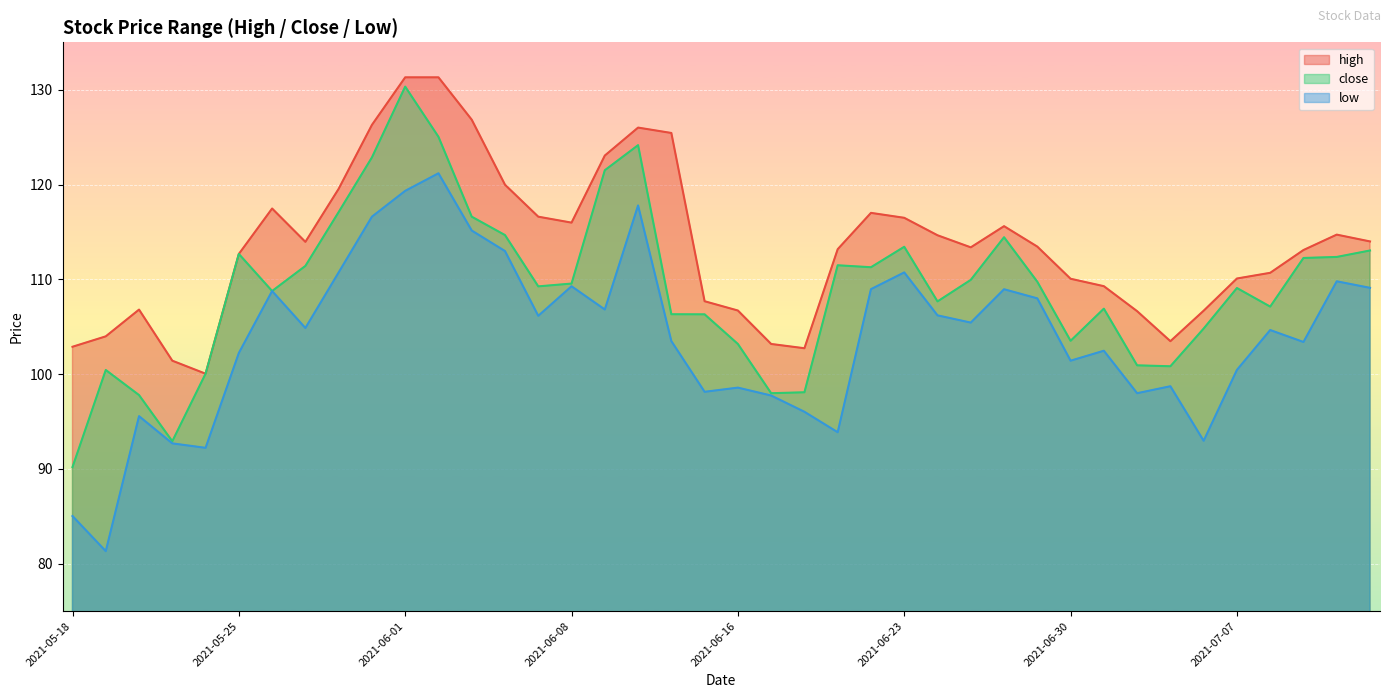

Which series has the largest total across all categories?

high